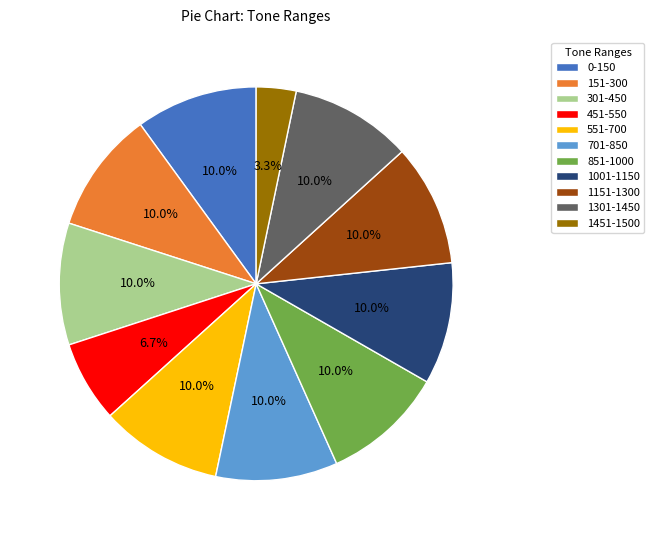

What percentage is the 1451-1500 slice, to the nearest percent?

3%